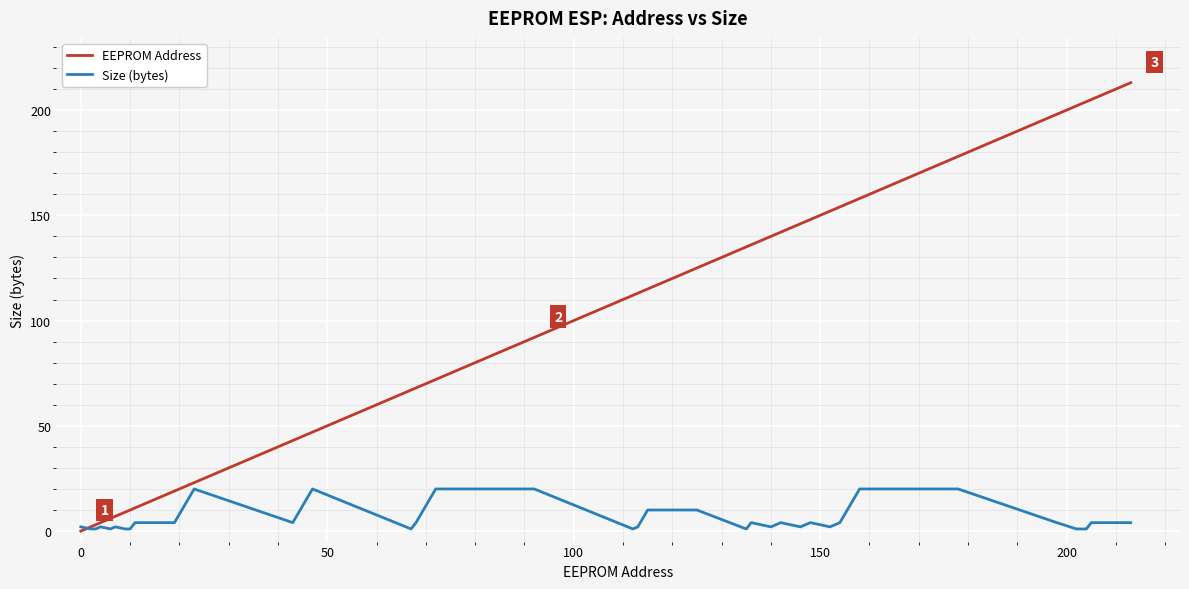

Which series has the widest spread of values?

EEPROM Address